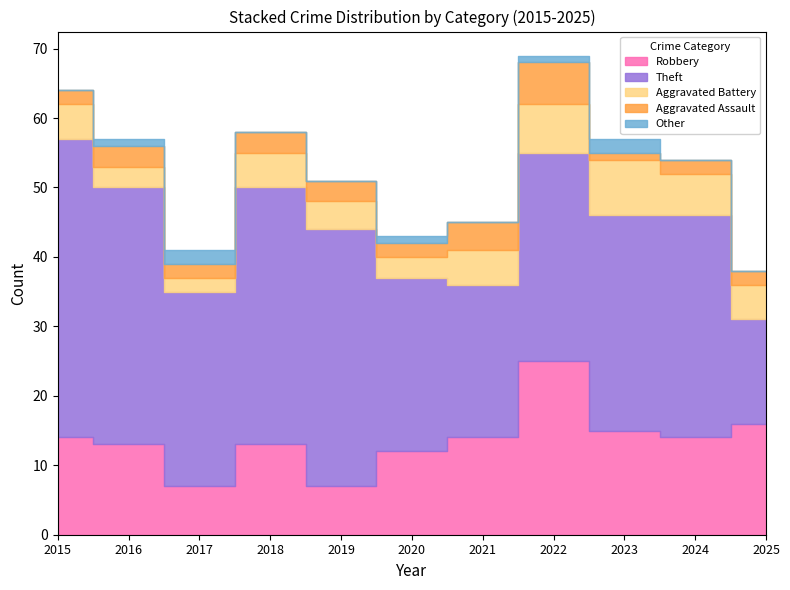

Read the Aggravated Battery value at 2016.

3